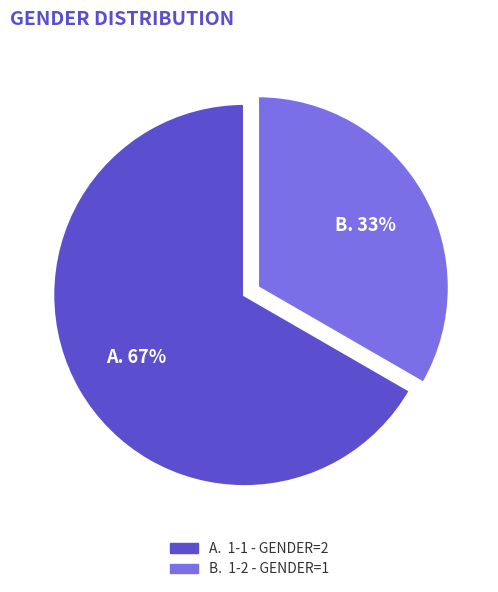

How many segments does this pie chart have?

2